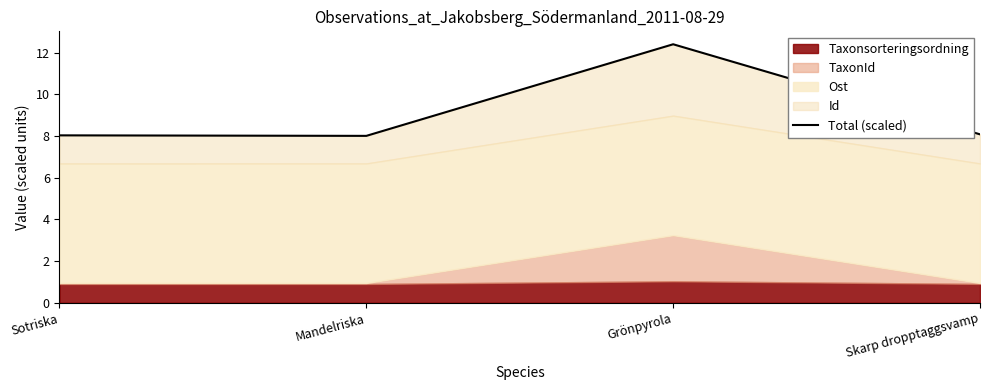

Is it true that the value at Mandelriska is 13.0?

False